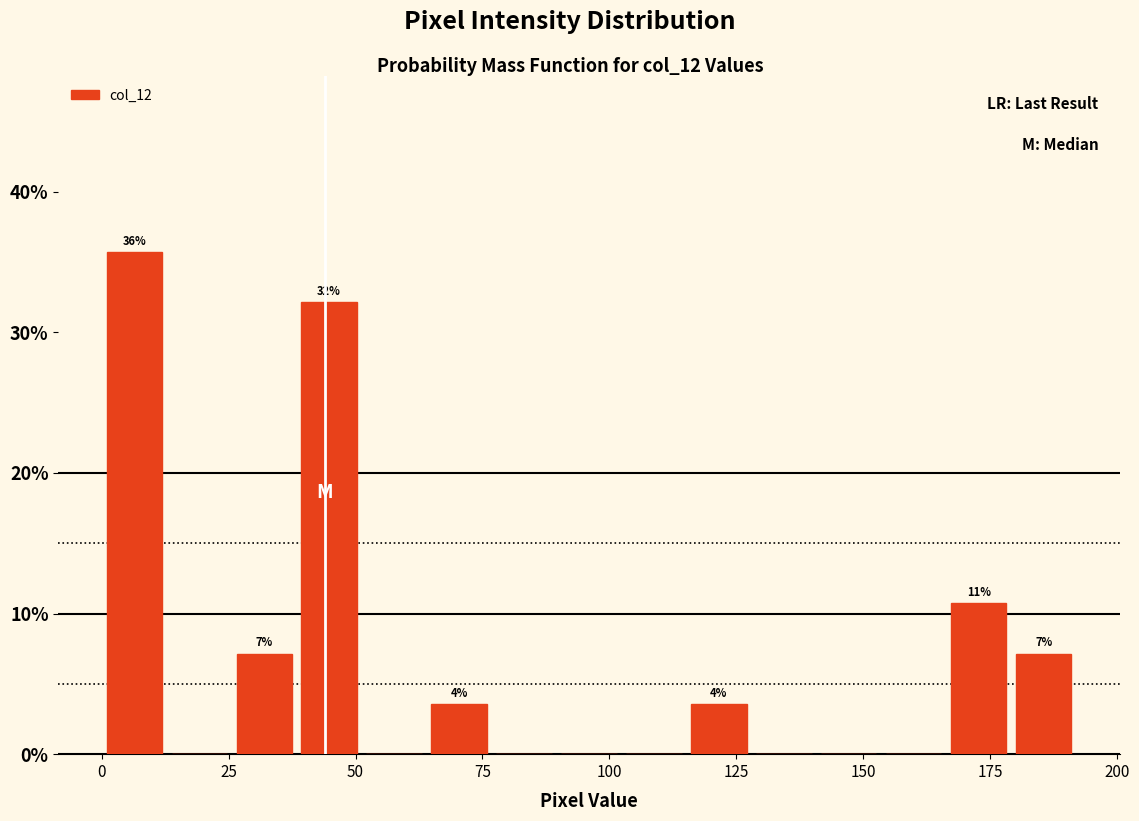

Around what value on the x-axis is the tallest bar? Give the approximate position of its centre, as read against the axis.

5